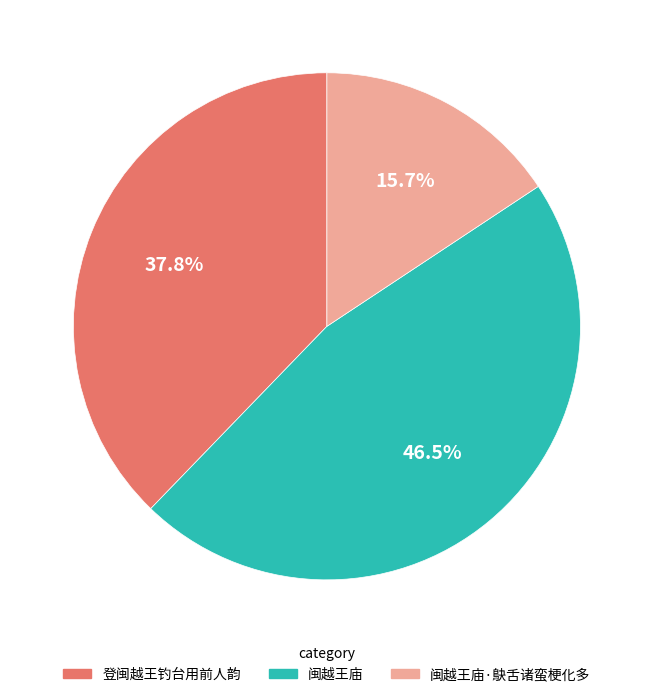

Is there a majority slice in this chart?

No